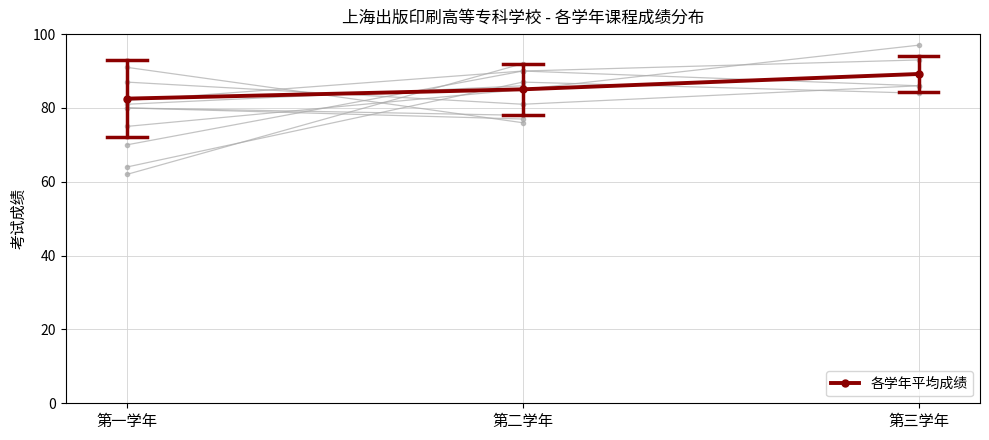

The chart shows a value of 31.1 at 第三学年. True or false?

False